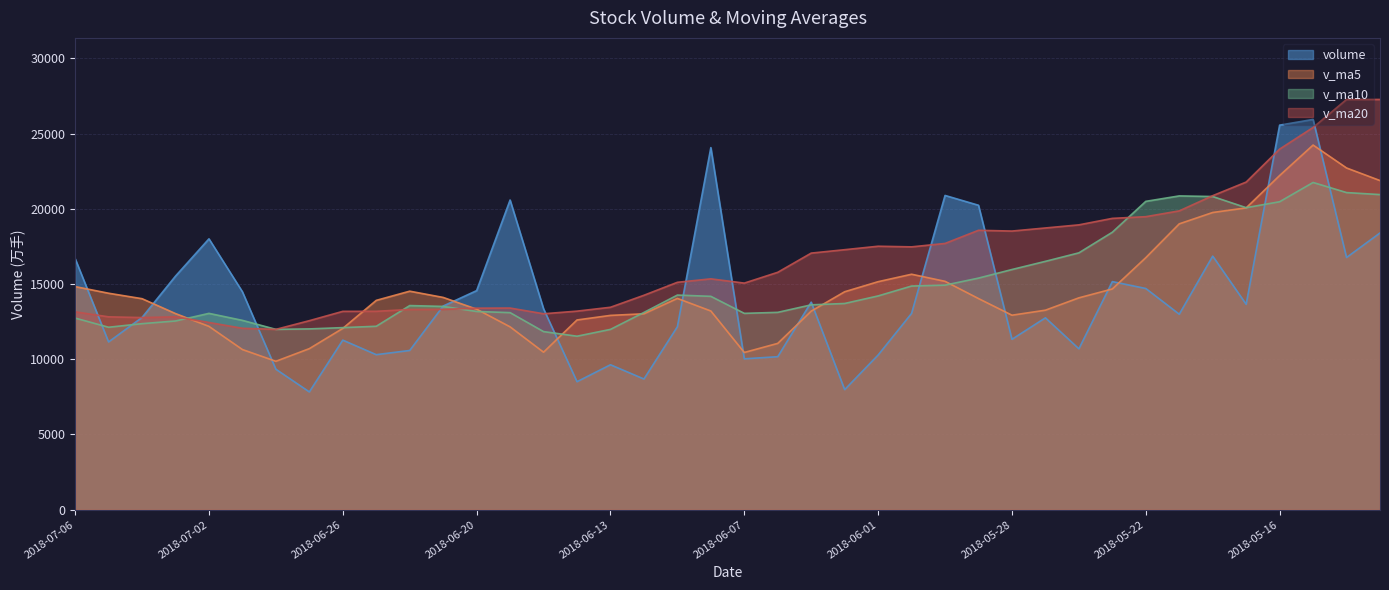

The v_ma5 series shows 14389.1 at 2018-07-05. True or false?

True